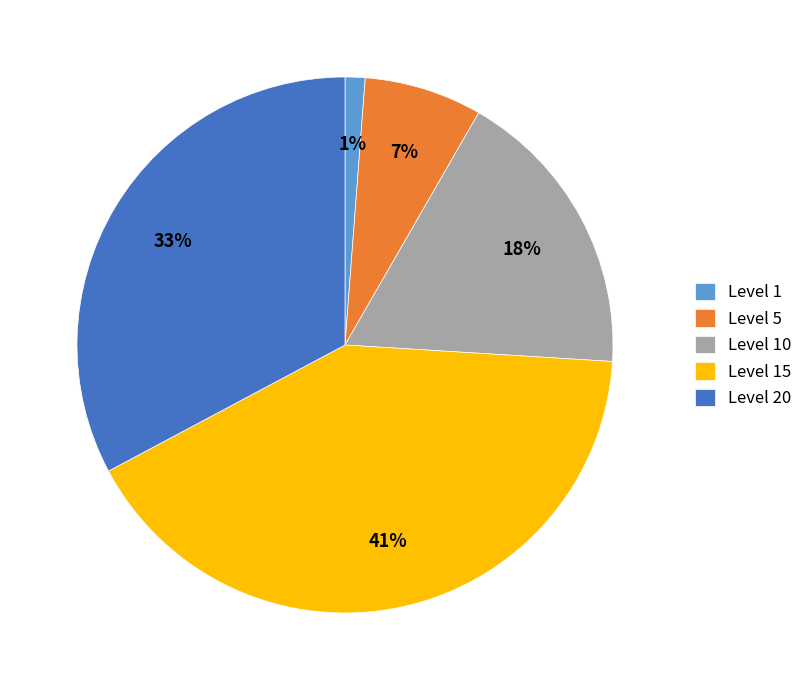

To the nearest percent, what is the average slice percentage?

20%